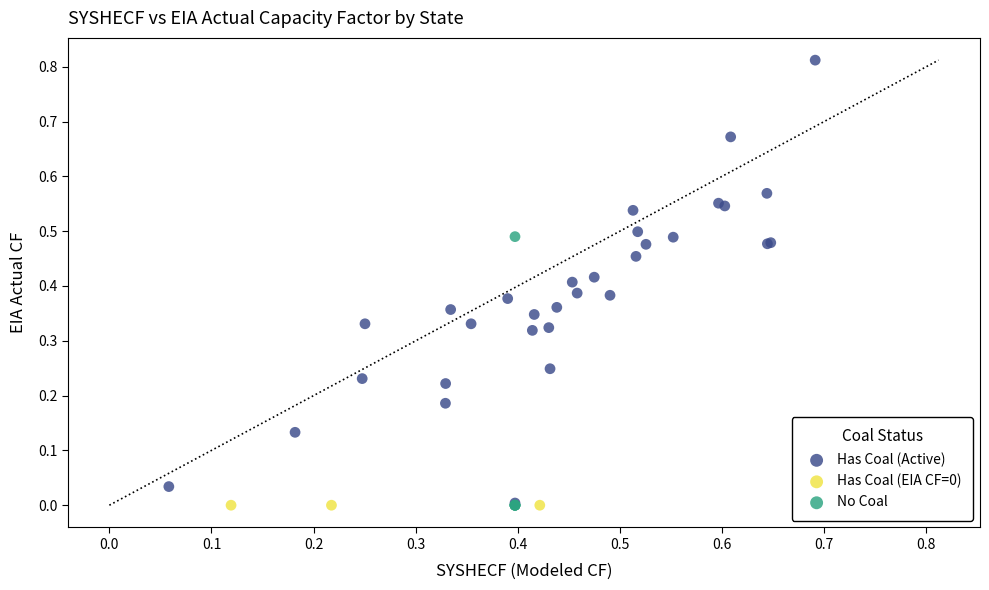

Which series contains the highest Y value?

Has Coal (Active)